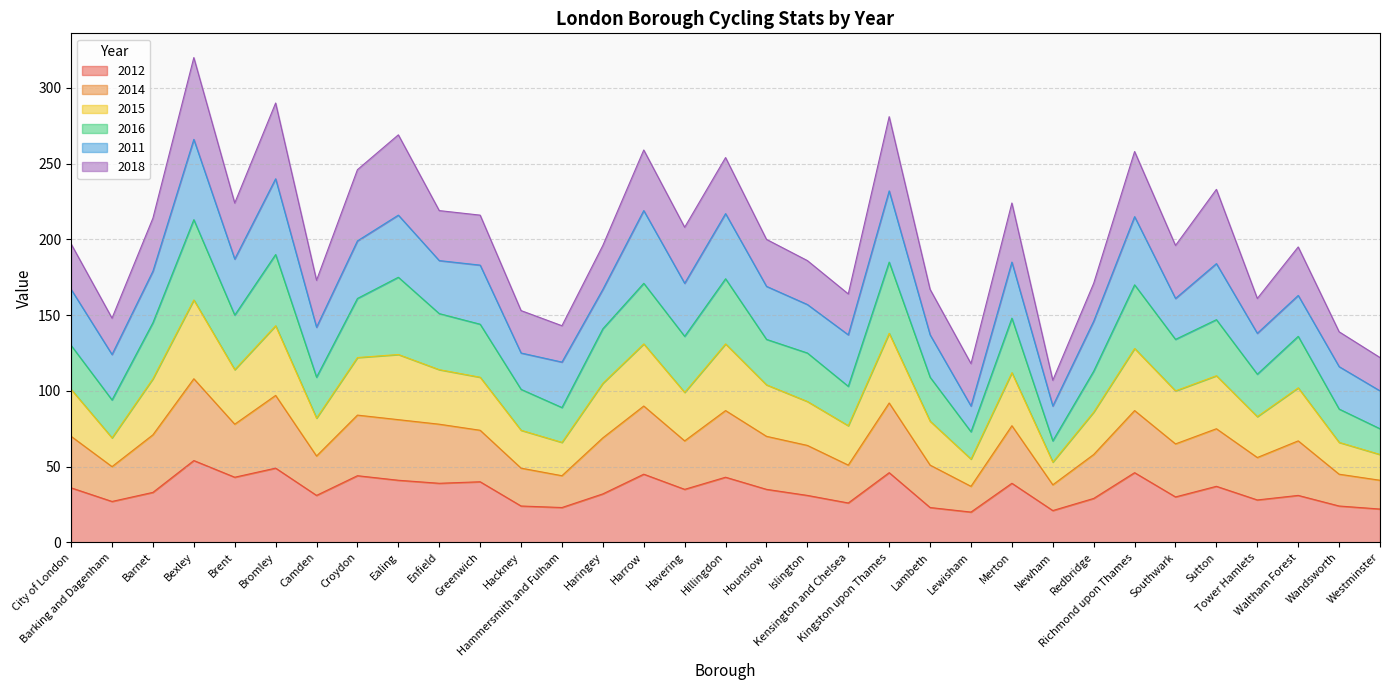

What is the lowest value of the 2012 series?

20